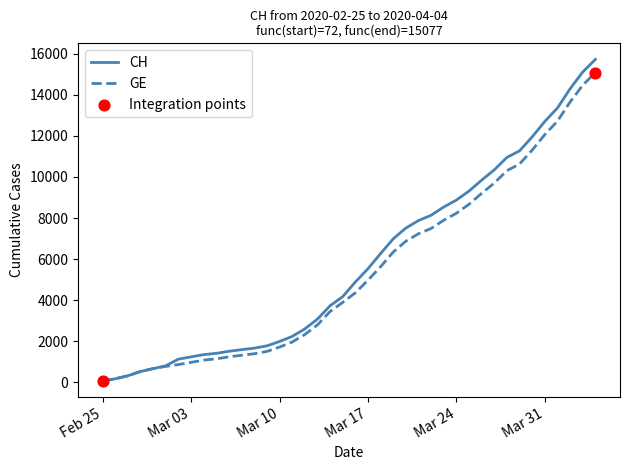

Which series has the largest range (max minus min)?

CH